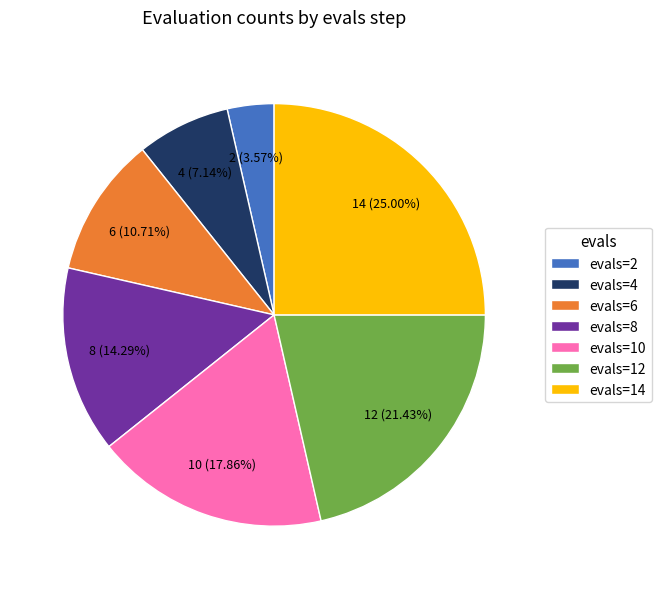

What portion of the pie excludes evals=4?

92.9%